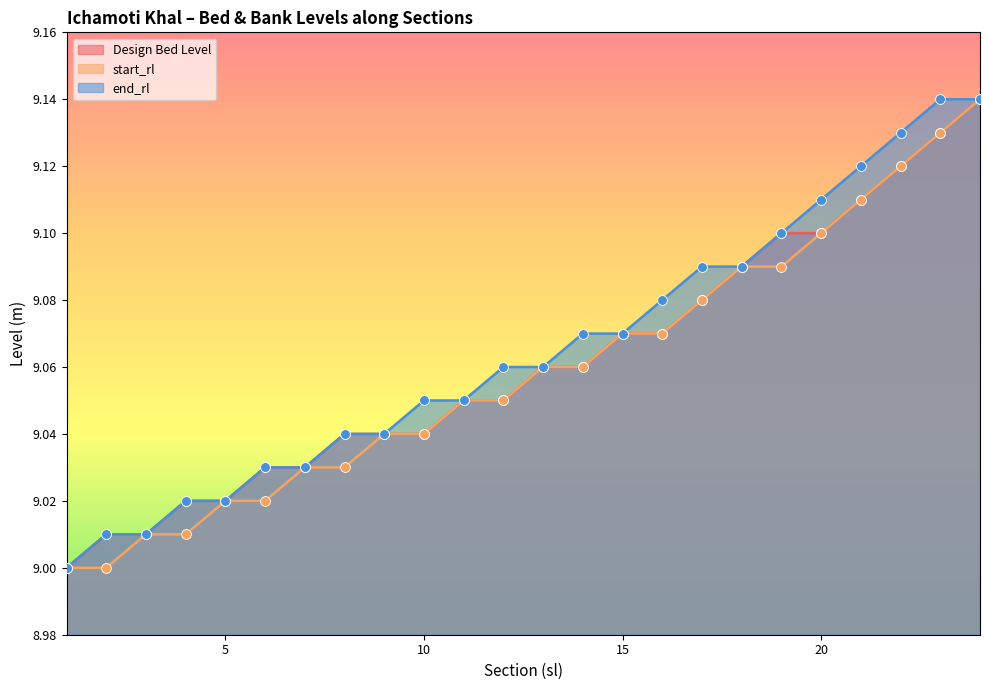

At how many categories does at least one series exceed 9?

23